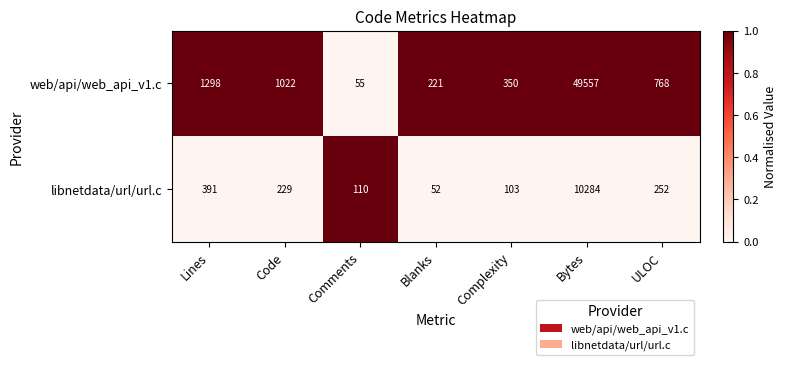

Reading right to left, what are all the values shown in this chart?

web/api/web_api_v1.c: 768	49557	350	221	55	1022	1298
libnetdata/url/url.c: 252	10284	103	52	110	229	391